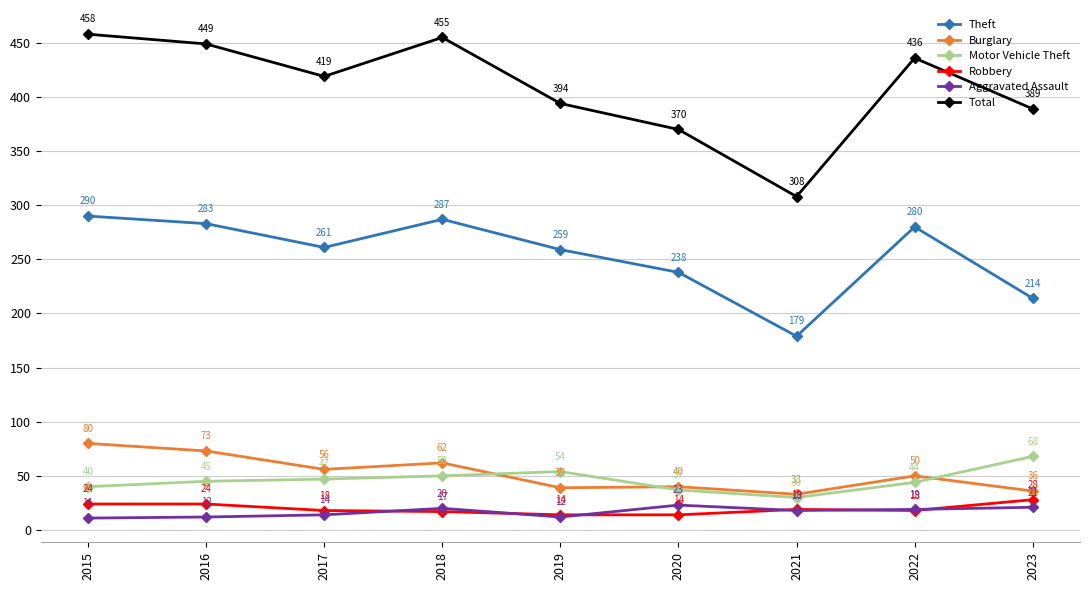

What is the minimum value shown in the chart?

11